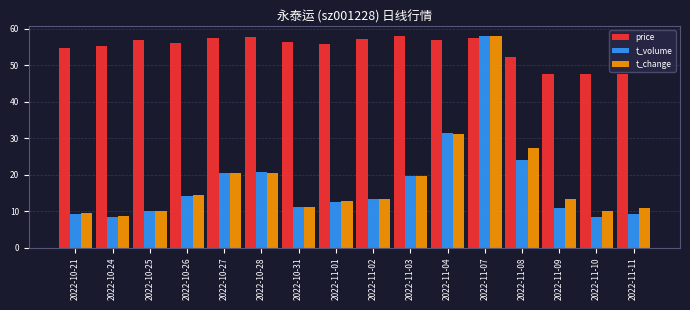

How many bars are there in total?

48